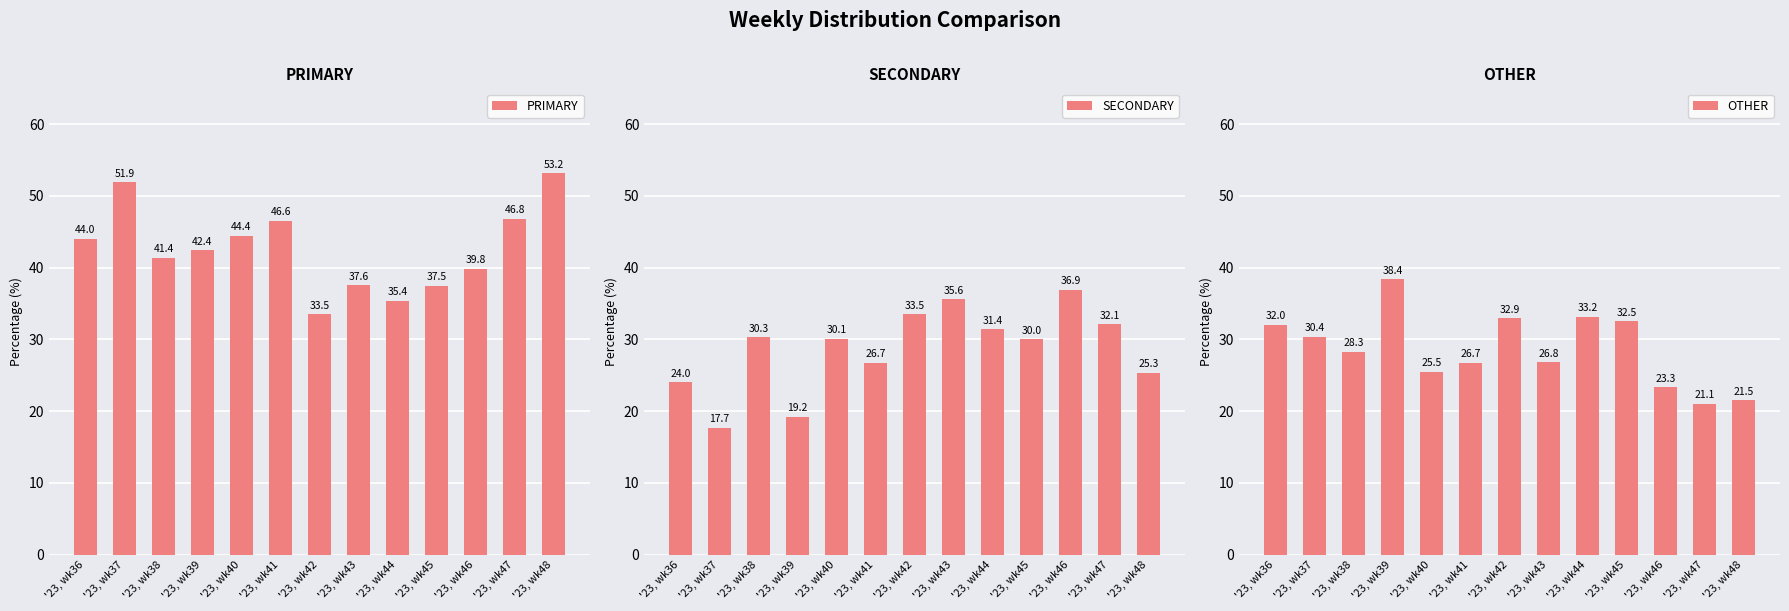

List the series in order of their peak value, lowest first.

SECONDARY, OTHER, PRIMARY